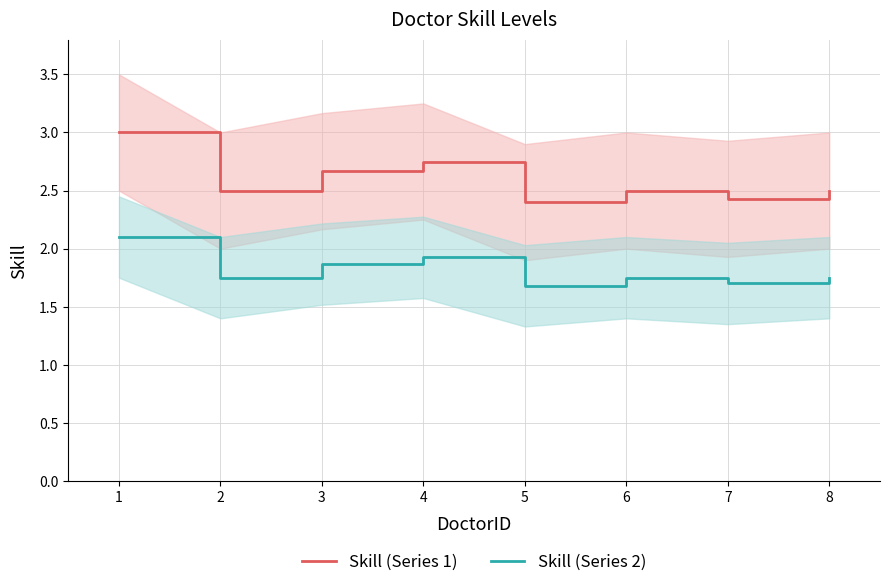

How many lines are shown in the chart?

2